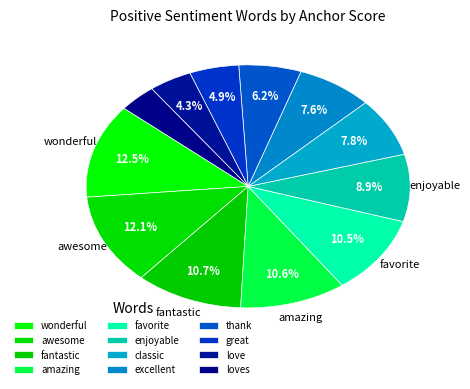

How many segments does this pie chart have?

12